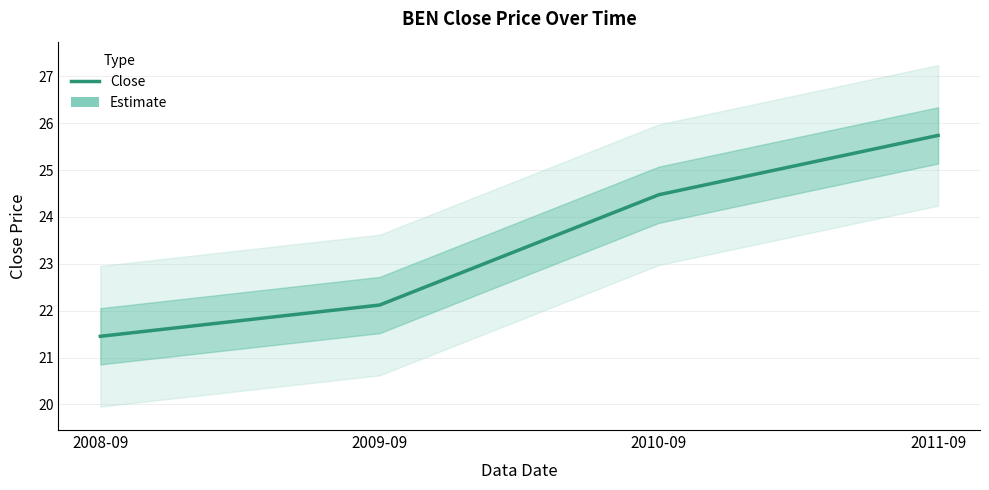

What is the difference between the values at 2010-09 and 2008-09?

3.0